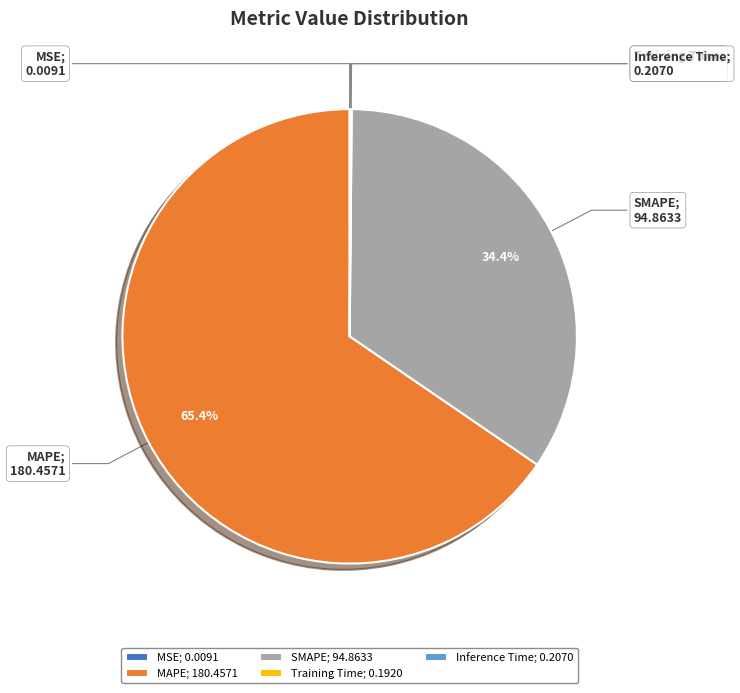

What percentage is NOT represented by SMAPE?

65.6%